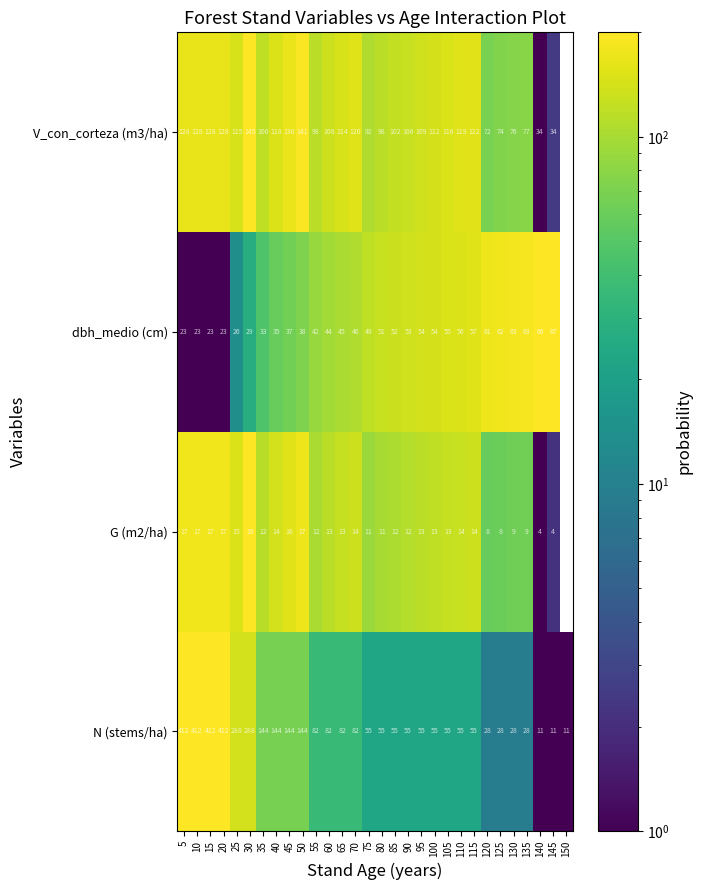

Which has a higher value, 135 or 65?

65